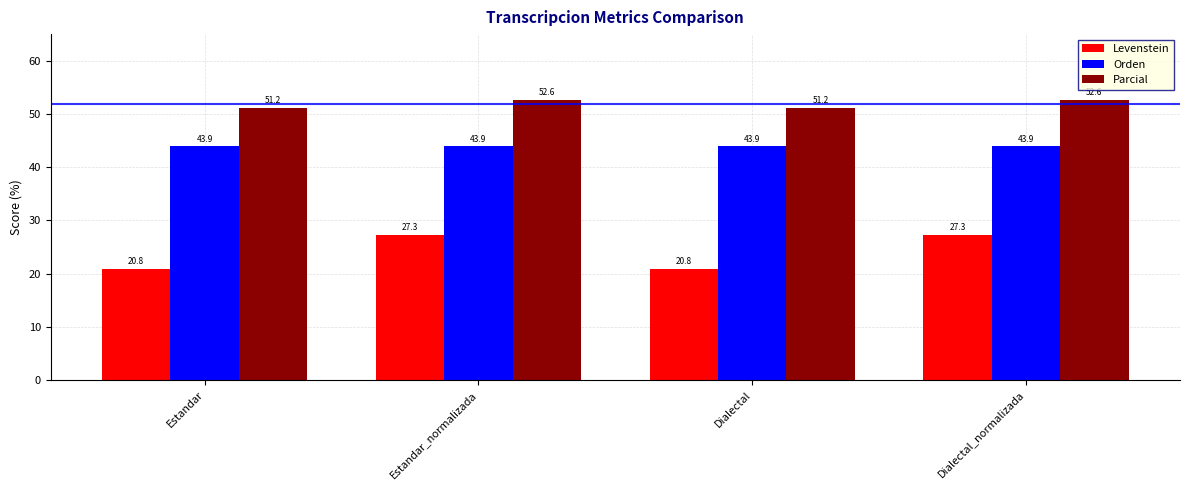

Which series changed the most between Estandar and Dialectal_normalizada?

Levenstein